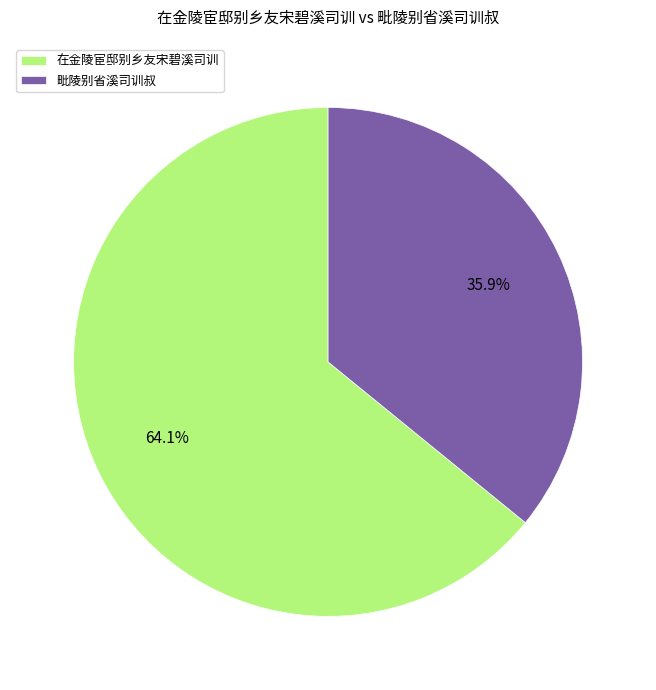

To the nearest percent, what portion does 毗陵别省溪司训叔 represent?

36%